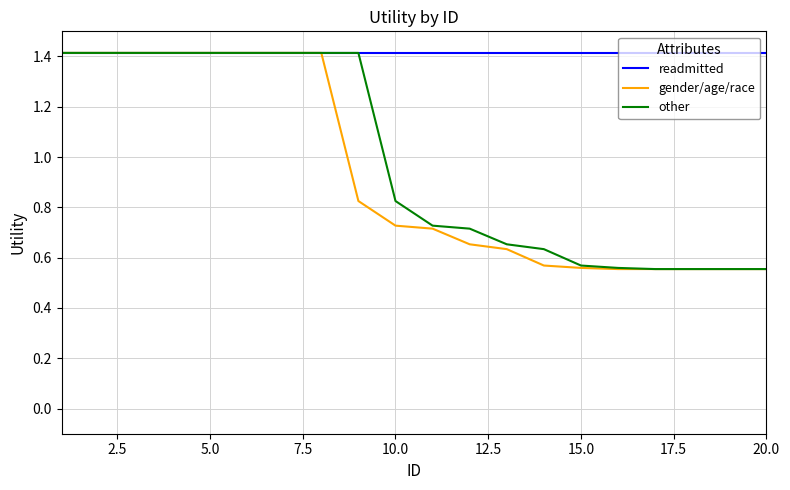

Which series has the largest total across all categories?

readmitted